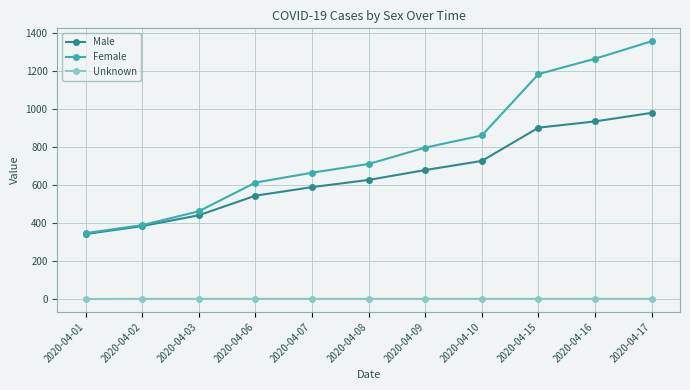

What is the sum of the Female values at 2020-04-10 and 2020-04-09?

1658